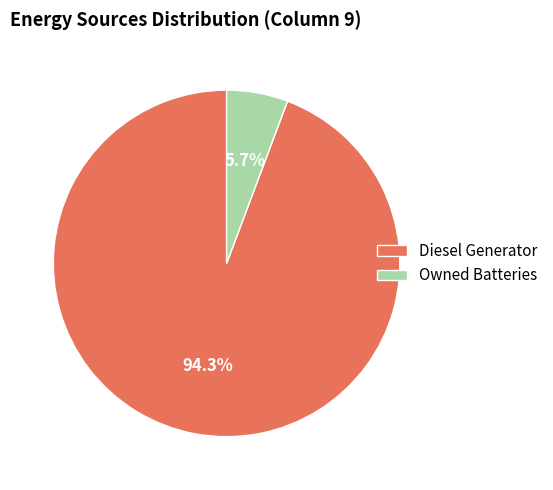

Is there a majority slice in this chart?

Yes